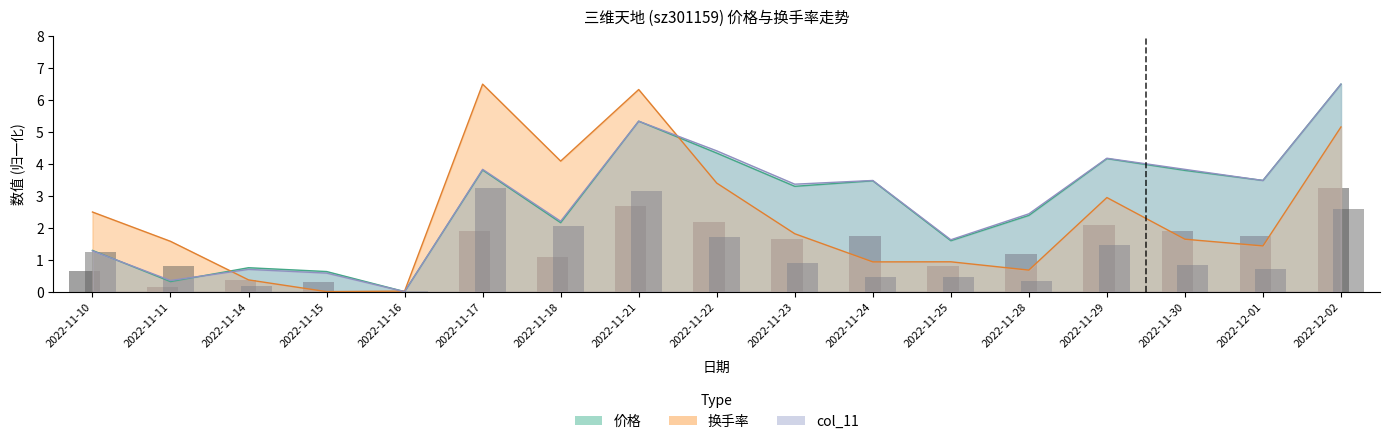

Which category has the lowest value in the 价格 series?

2022-11-16